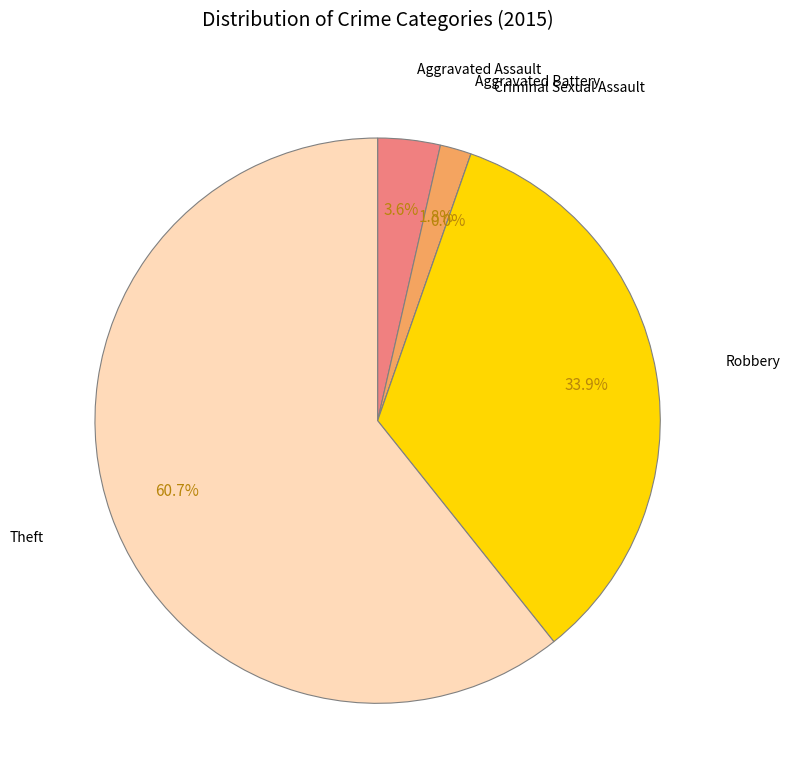

Which has a higher value, Robbery or Aggravated Battery?

Robbery